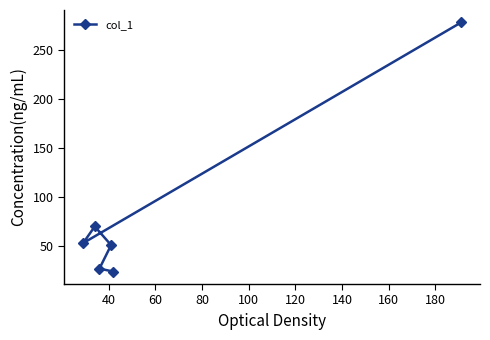

What is the sum of all values?

503